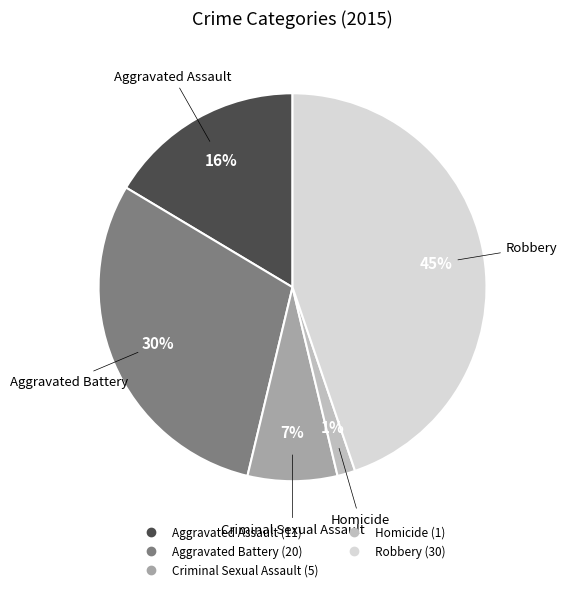

To the nearest percent, what portion does Aggravated Assault represent?

16%